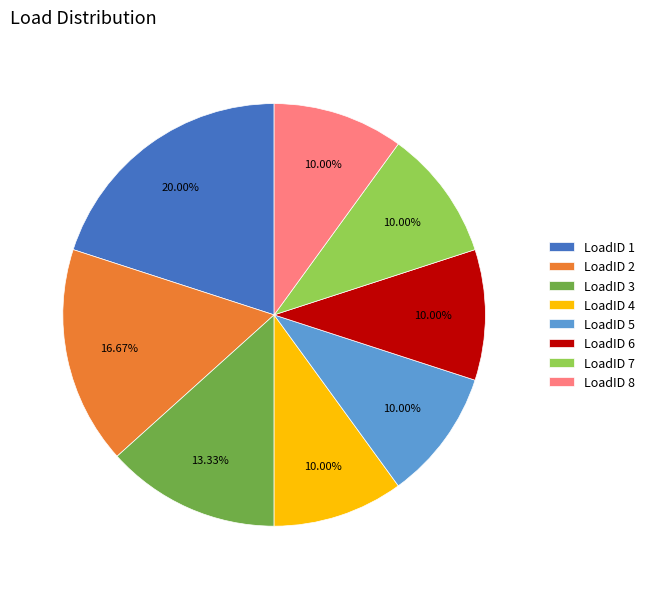

Which has a higher value, LoadID 5 or LoadID 2?

LoadID 2